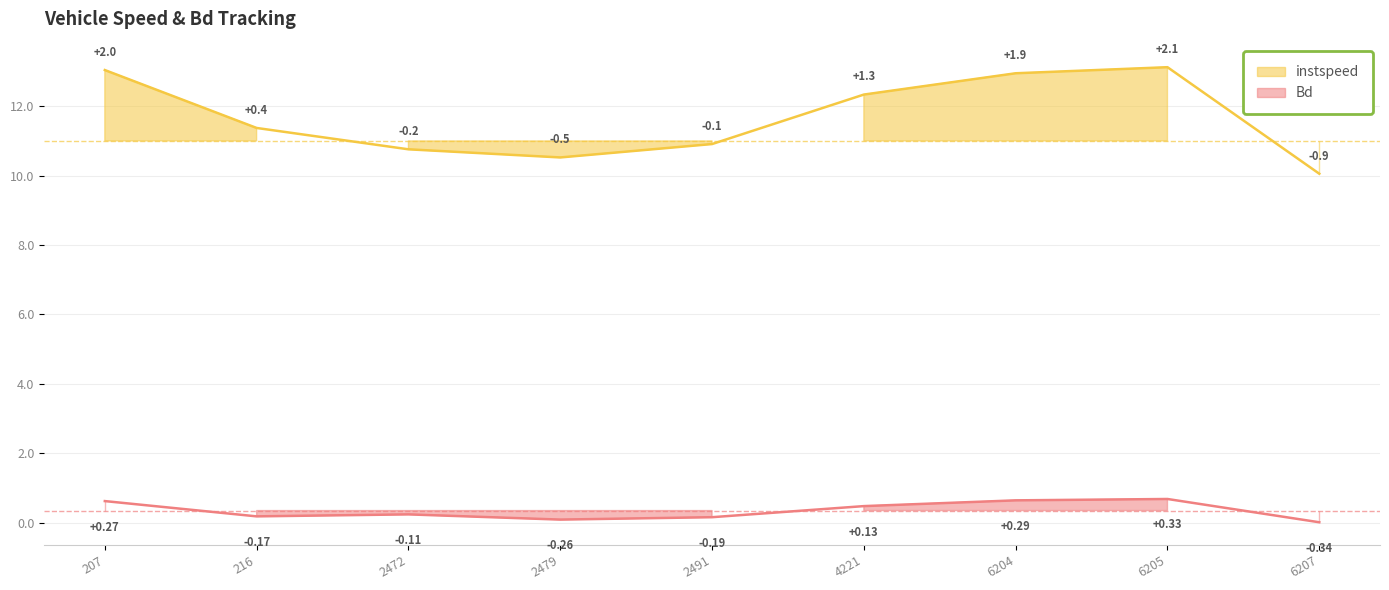

Which series has the largest range (max minus min)?

instspeed